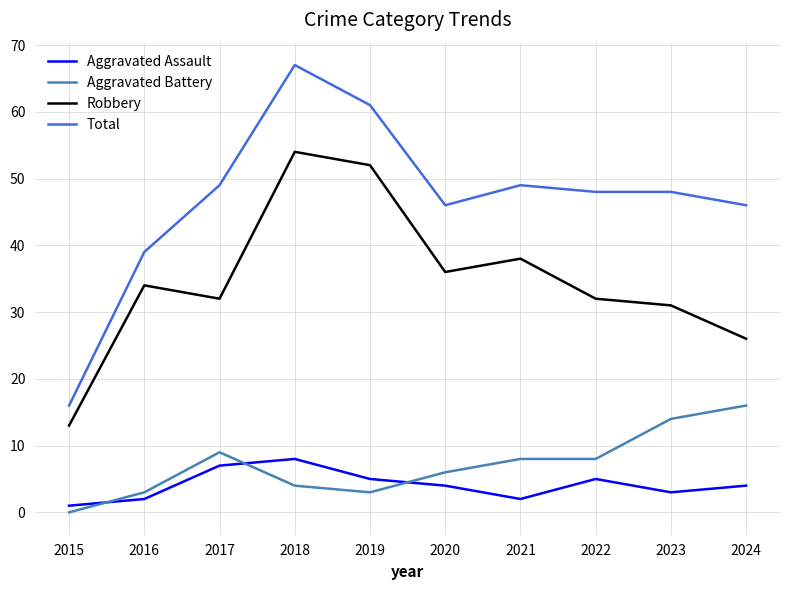

How many lines are shown in the chart?

4